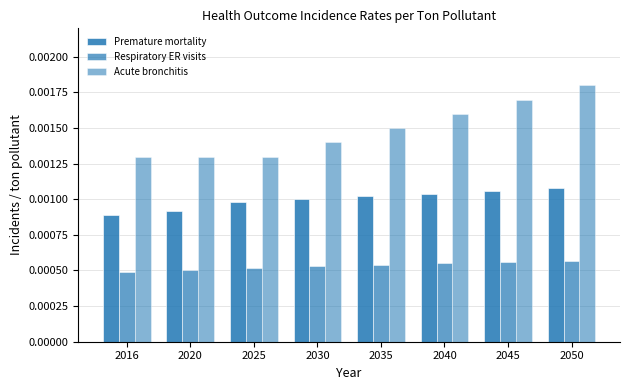

How many bars are there in total?

24